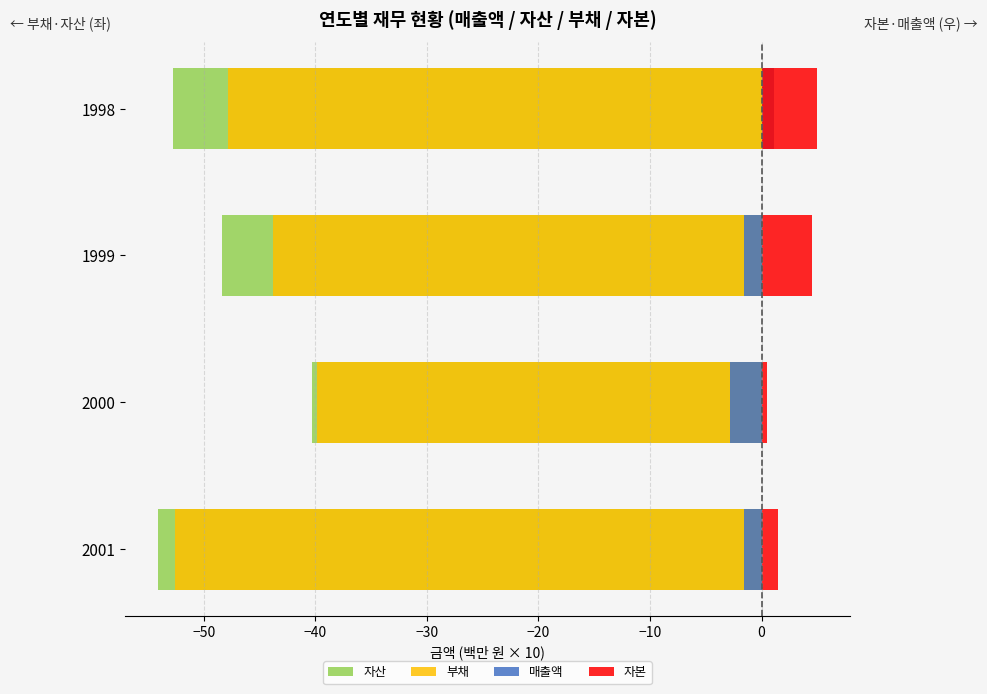

What is the sum of all 자산 values?

-195.5